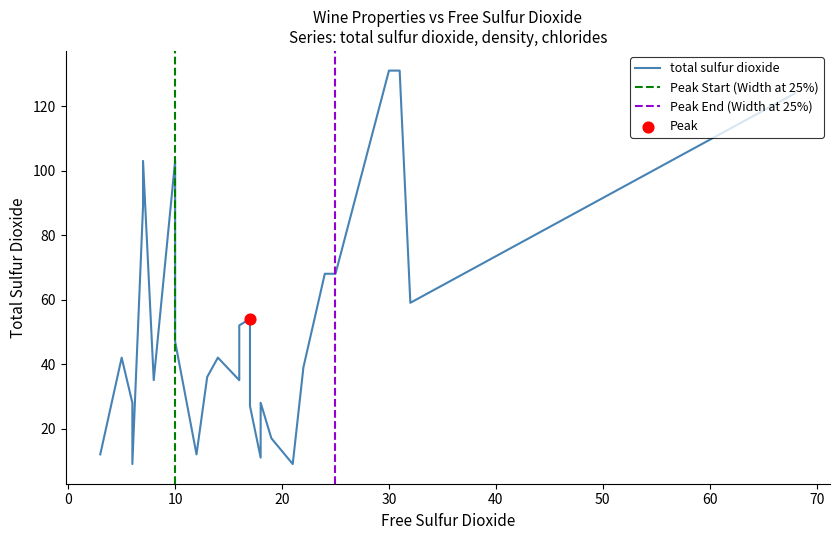

At which category is the sum across all series the highest?

30